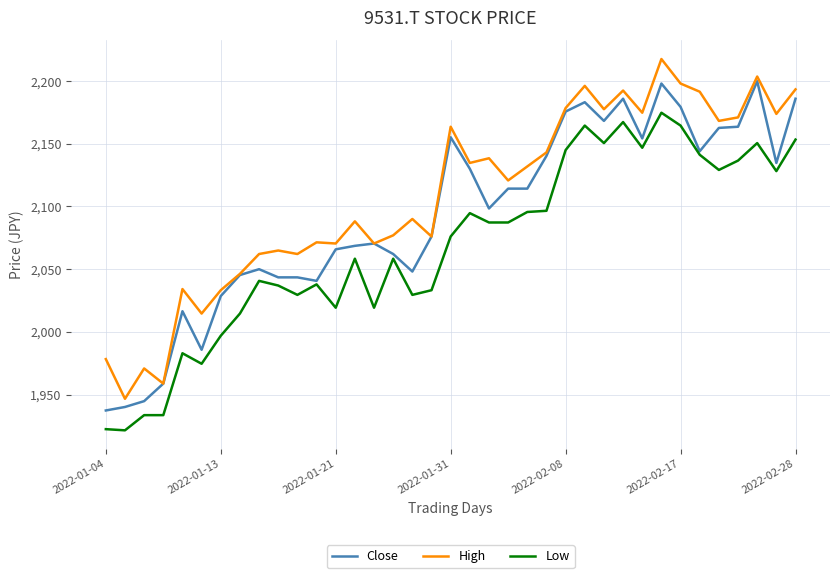

At how many categories does at least one series exceed 1939?

37